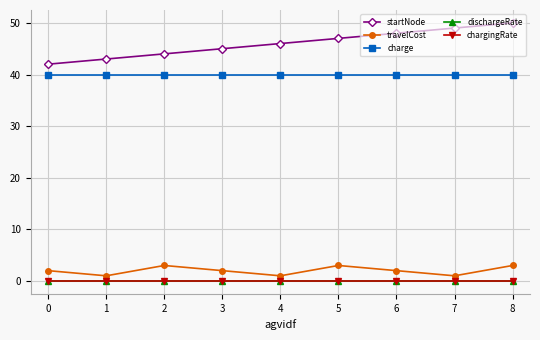

What value does the travelCost series have at 2?

3.0